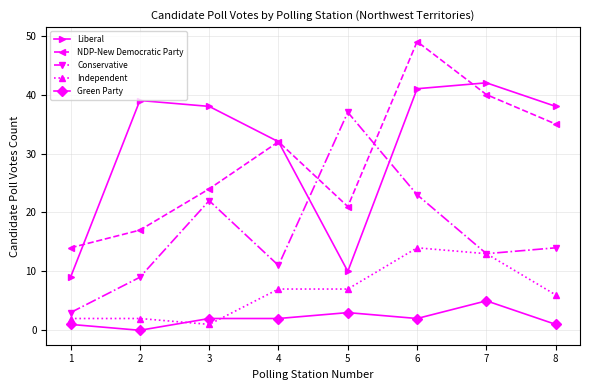

The NDP-New Democratic Party series shows 40 at 7. True or false?

True